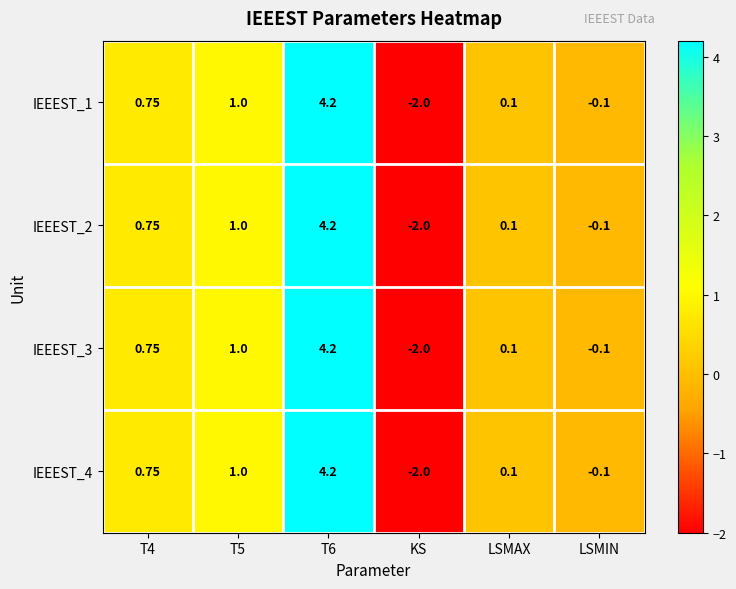

Count the number of data series in this chart.

4